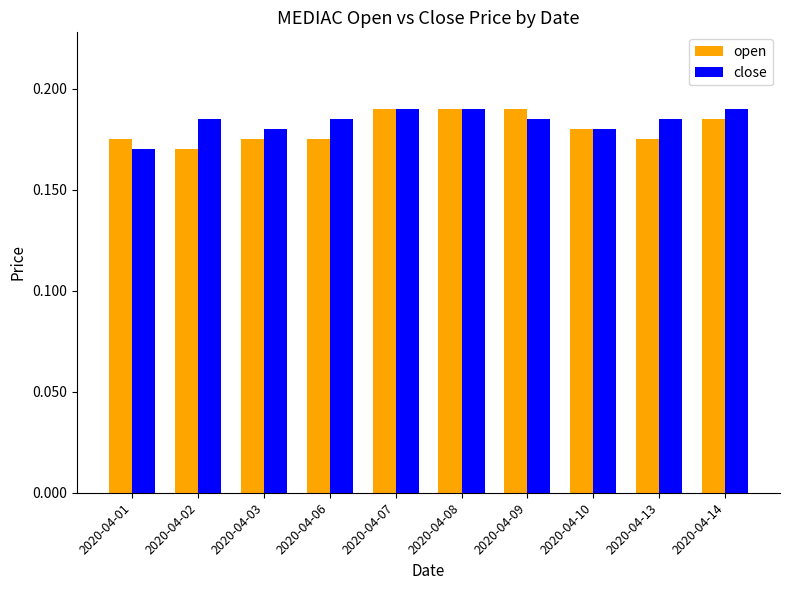

Rank the series at 2020-04-02 from highest to lowest value.

close, open